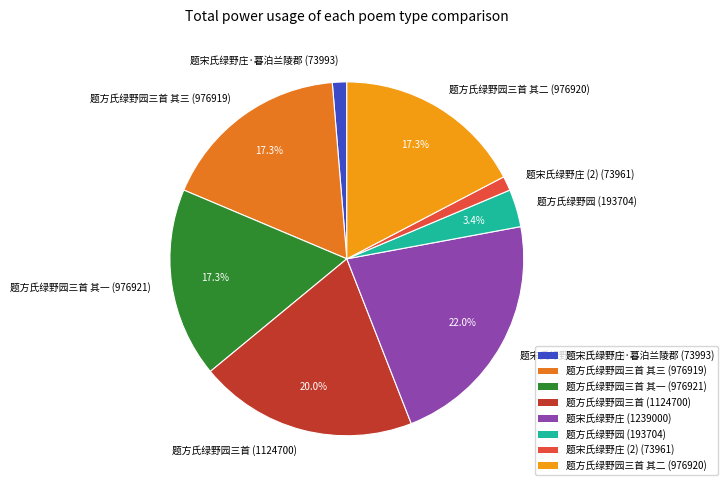

To the nearest percent, what is the difference between the largest and smallest slice percentages?

21%